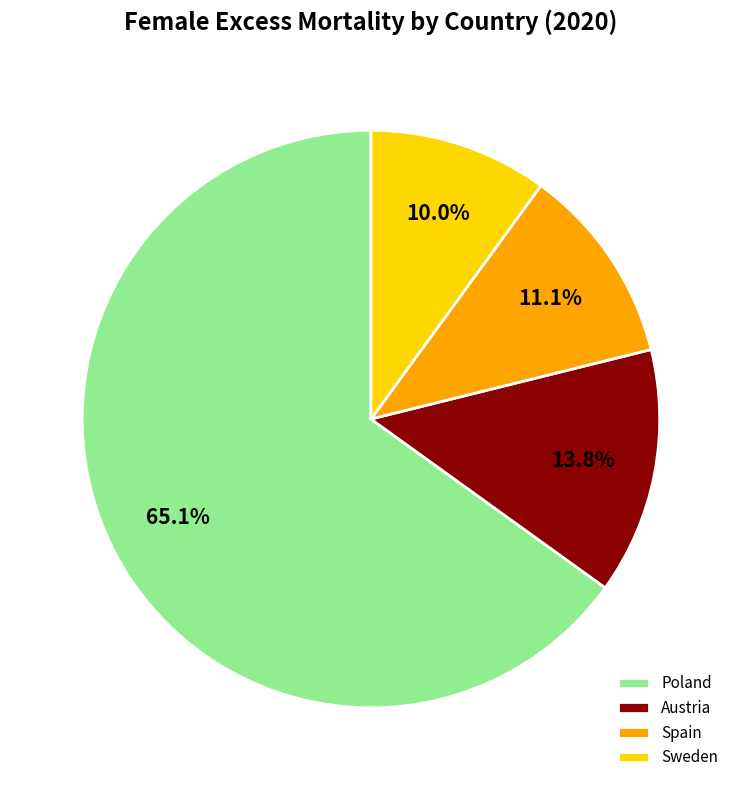

What is the smallest slice in the pie chart?

Sweden